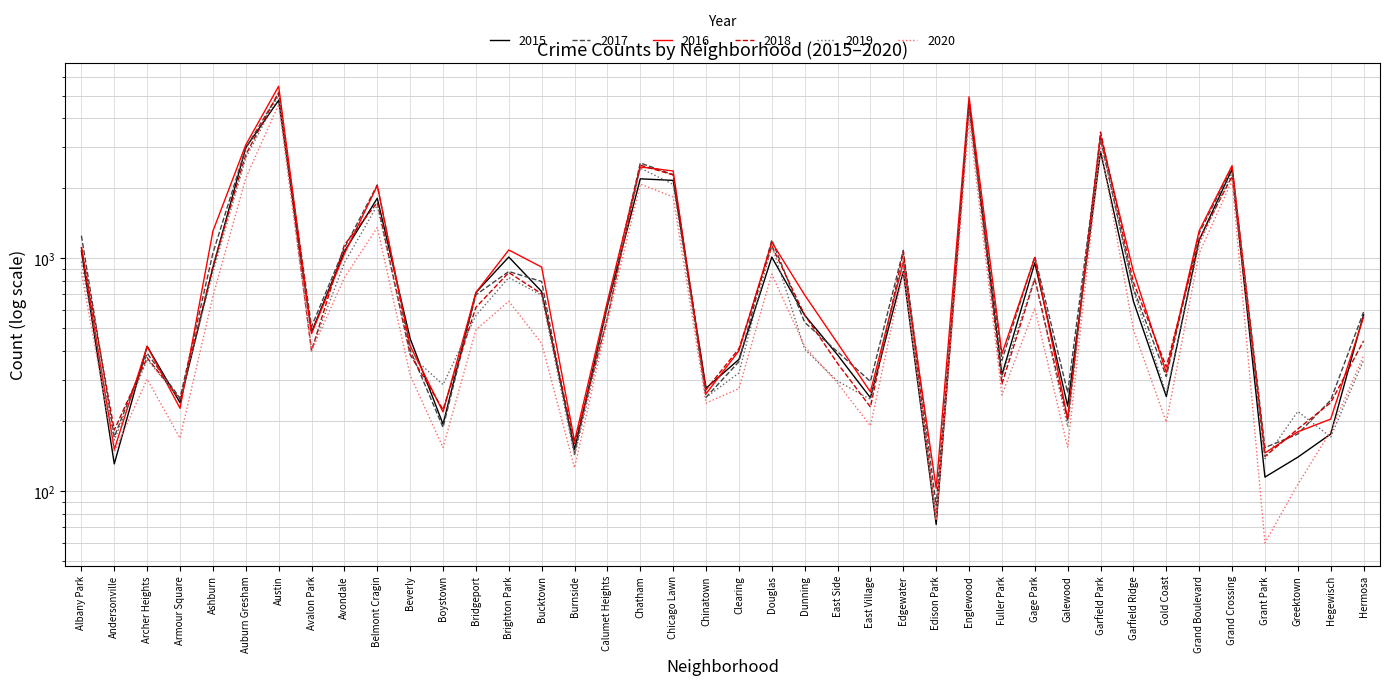

How many distinct data groups are displayed?

6